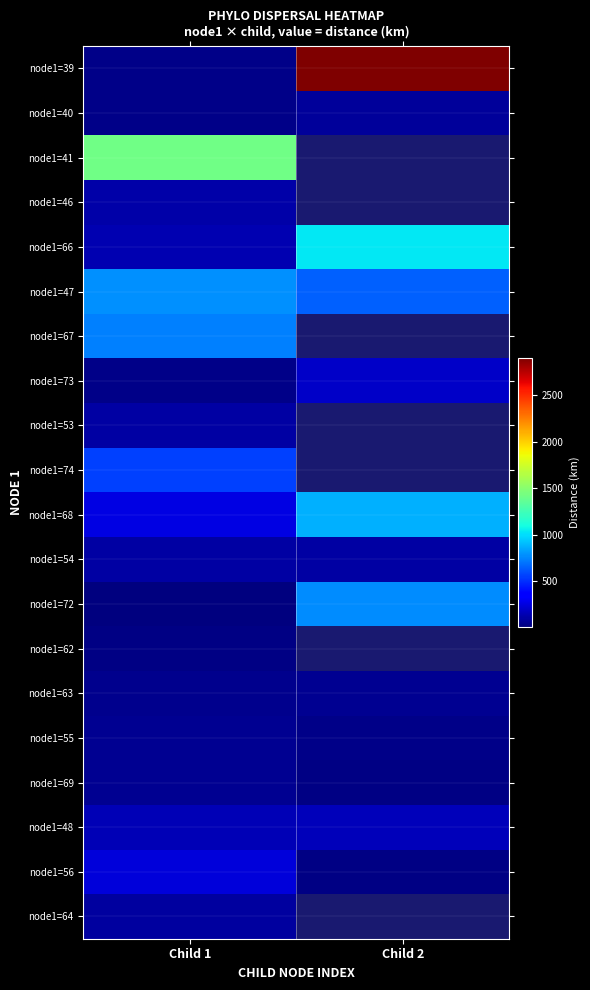

Which series has the largest range (max minus min)?

node1=39